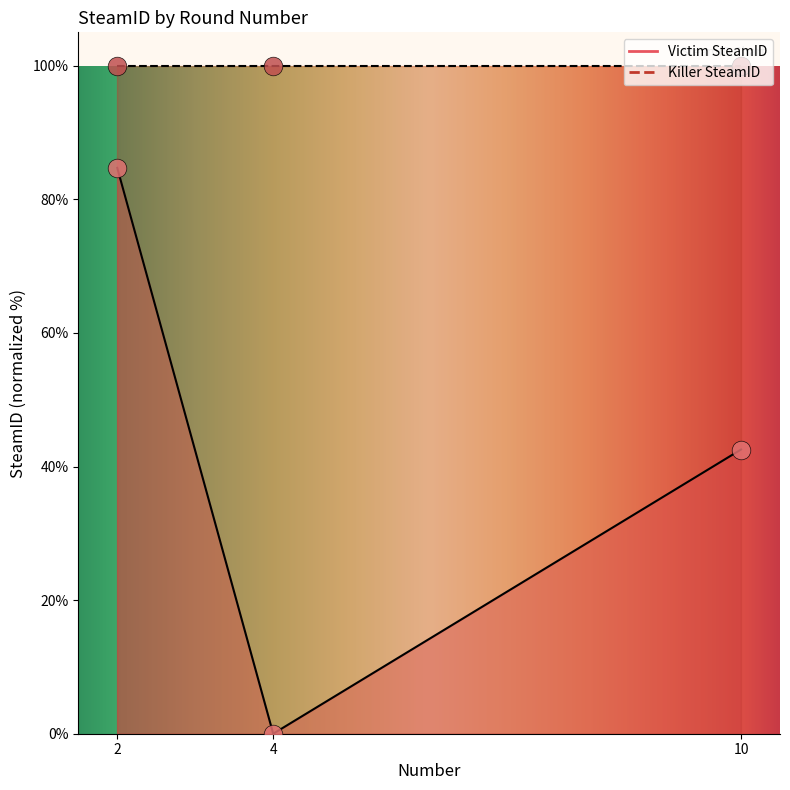

Between 10 and 2, which is larger?

2